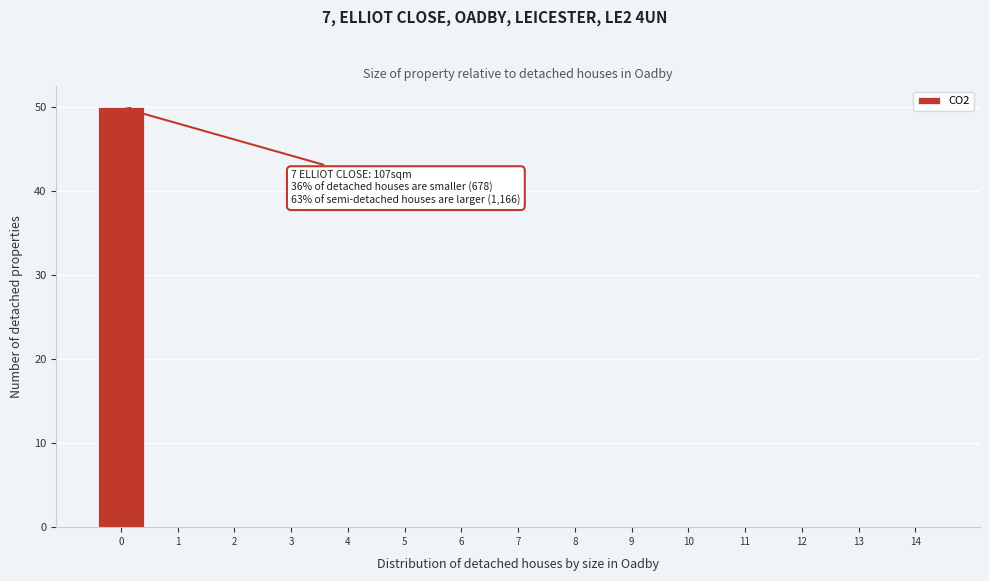

Which range on the x-axis has the tallest bar?

-0.5 to 0.5